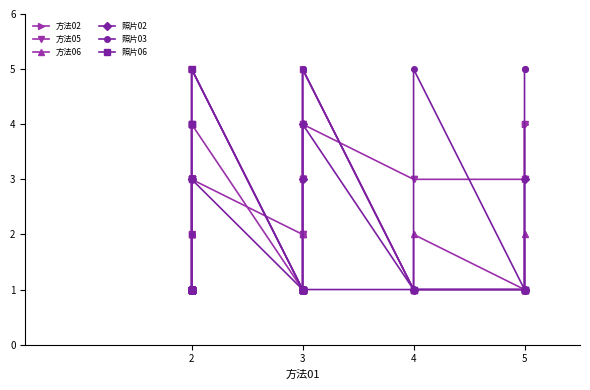

What is the highest value of the 方法06 series?

5